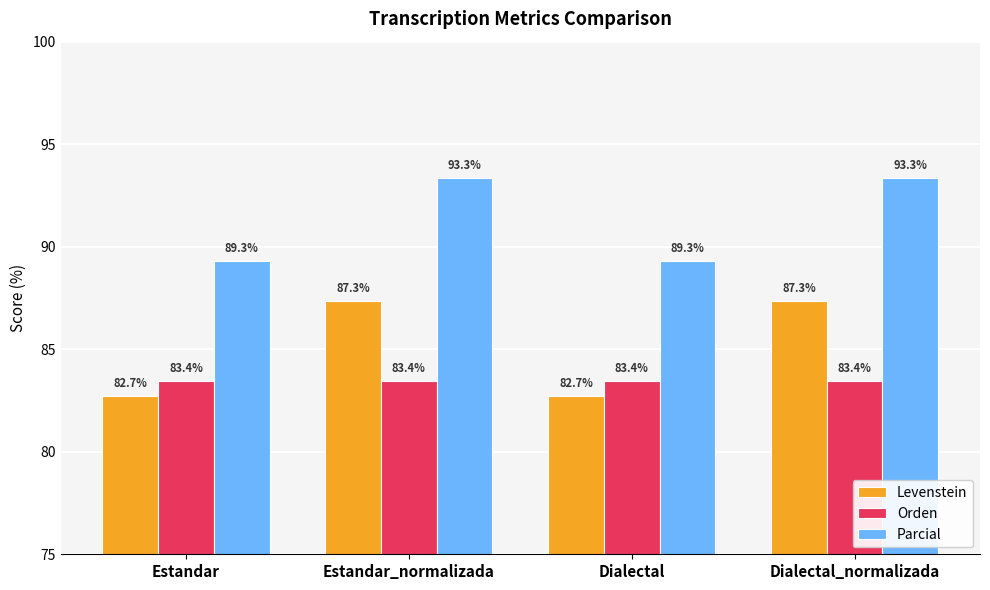

Which series has the largest total across all categories?

Parcial